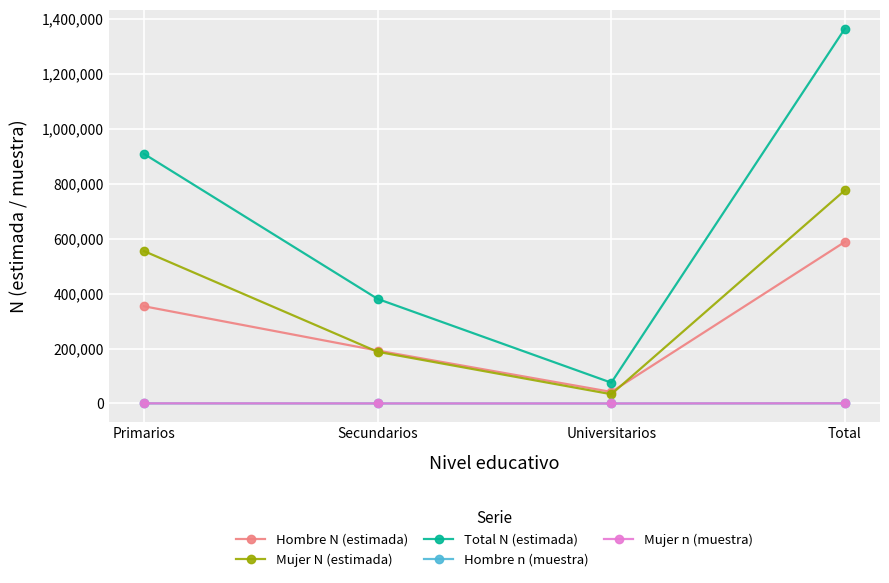

What is the total value across all series at Primarios?

1818174